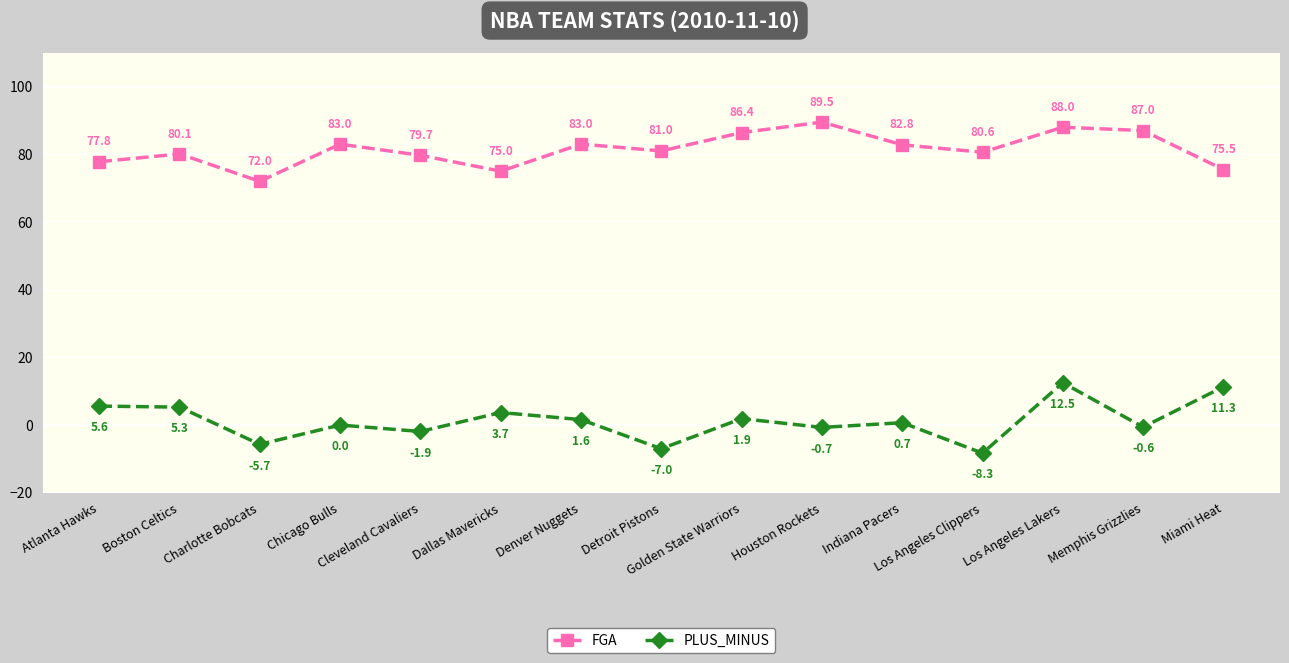

What are all the series names shown in the legend?

FGA, PLUS_MINUS